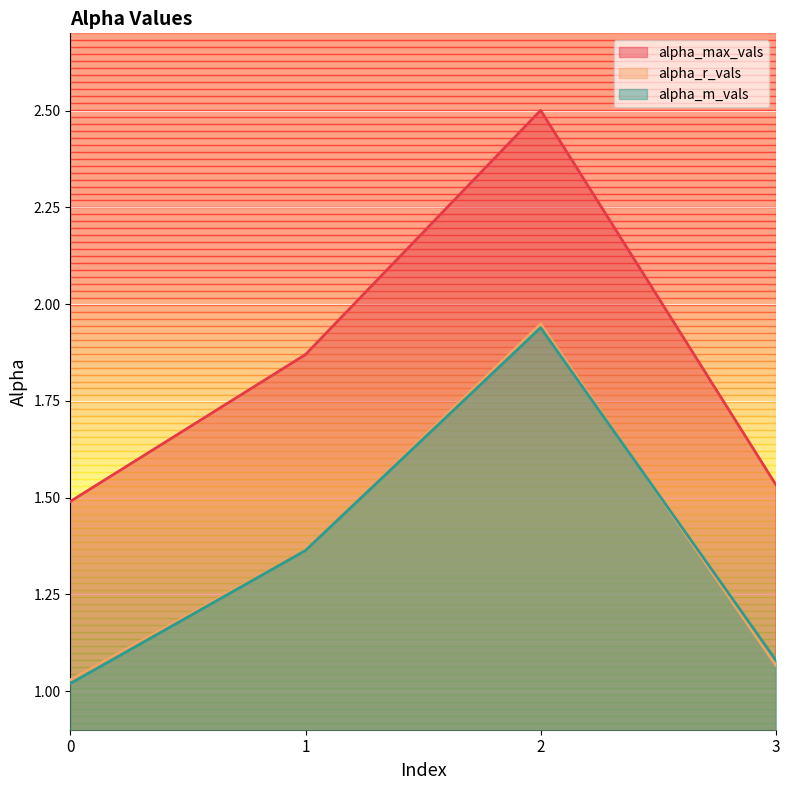

What is the value of the alpha_m_vals point at the 4th from the left?

1.1